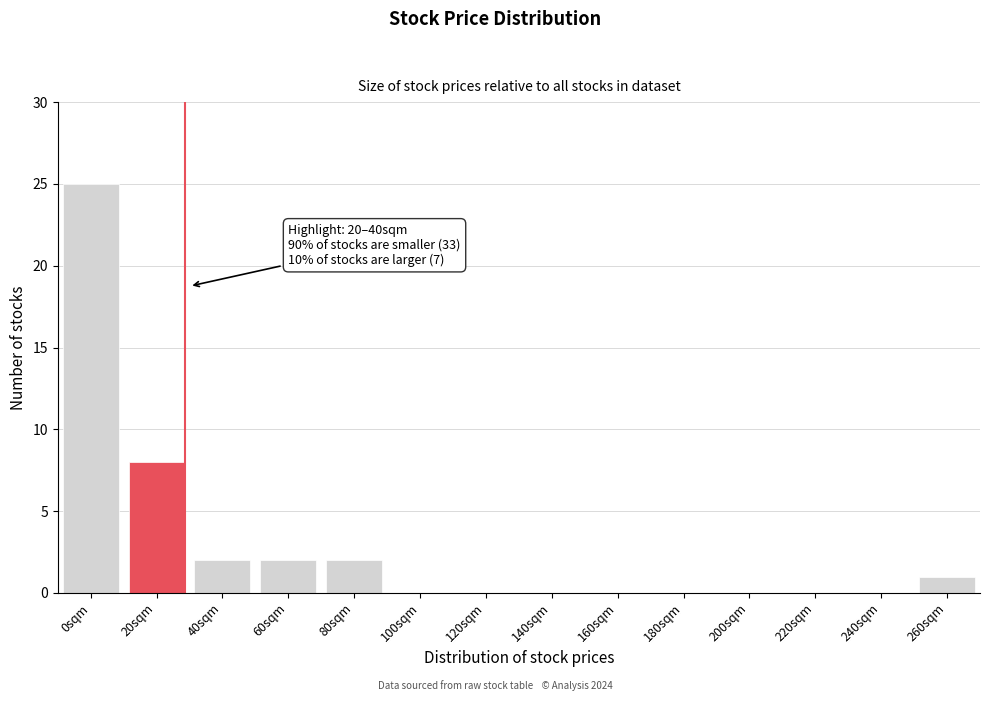

Reading left to right, extract all data points from this chart.

0sqm=25	20sqm=8	40sqm=2	60sqm=2	80sqm=2	100sqm=0	120sqm=0	140sqm=0	160sqm=0	180sqm=0	200sqm=0	220sqm=0	240sqm=0	260sqm=1